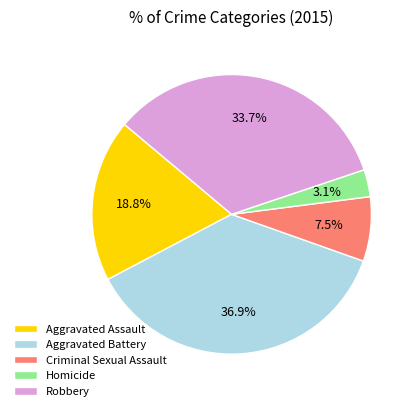

True or false: Aggravated Assault accounts for 6% of the total.

False